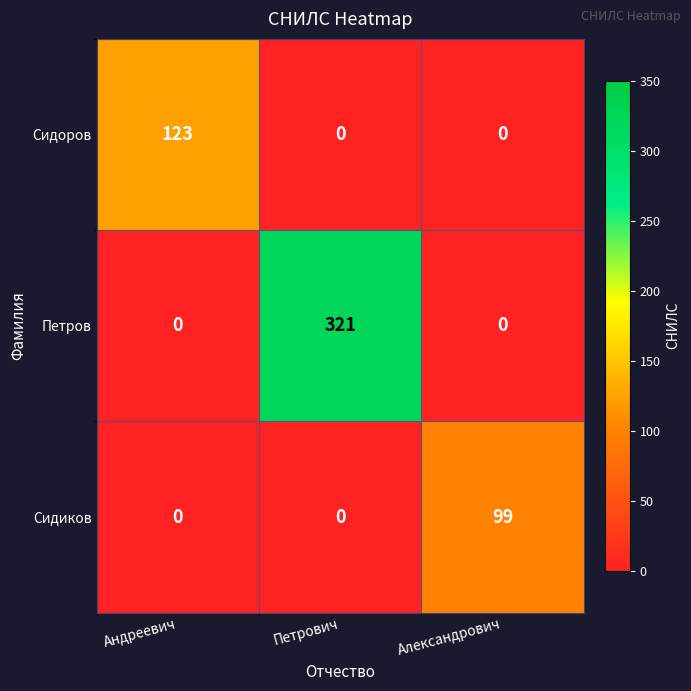

At which category is the sum across all series the highest?

Петрович